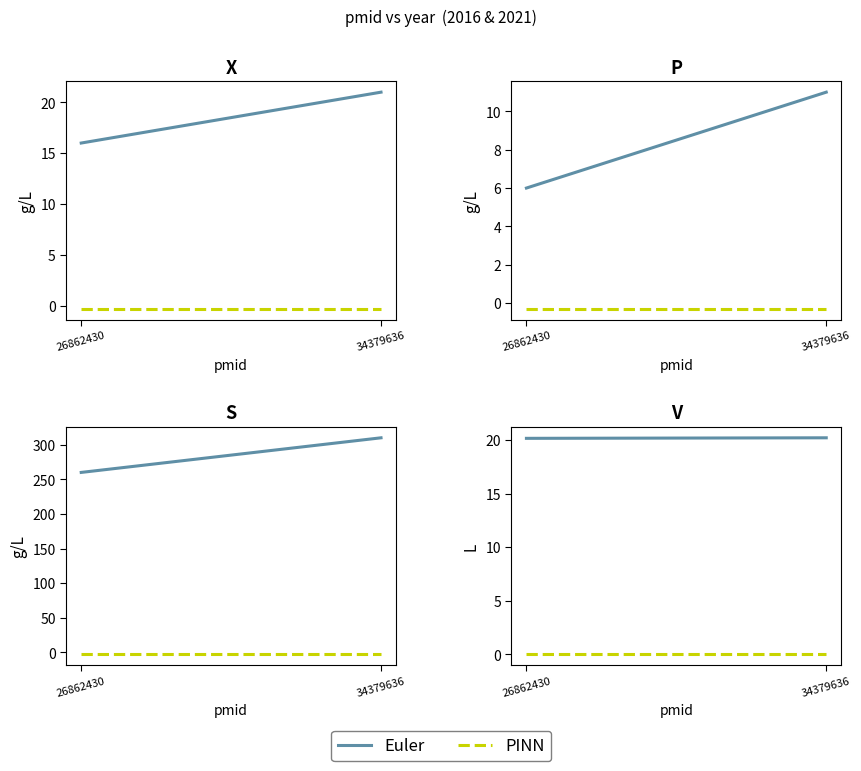

Where is Euler nearest to the value 20?

26862430